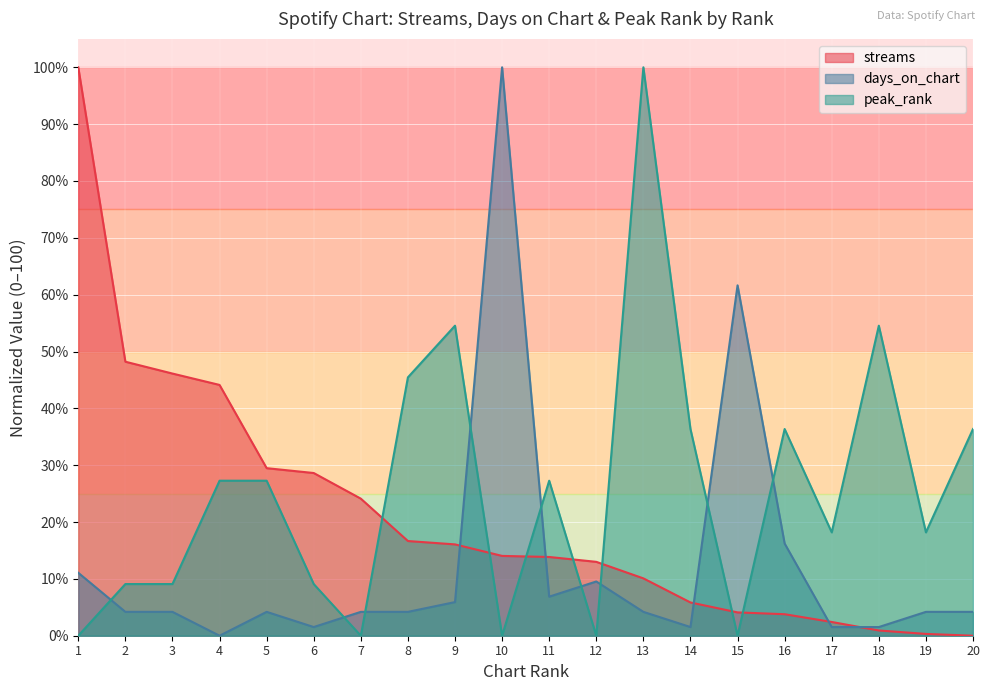

Between which two adjacent categories do days_on_chart and streams first intersect?

9 and 10